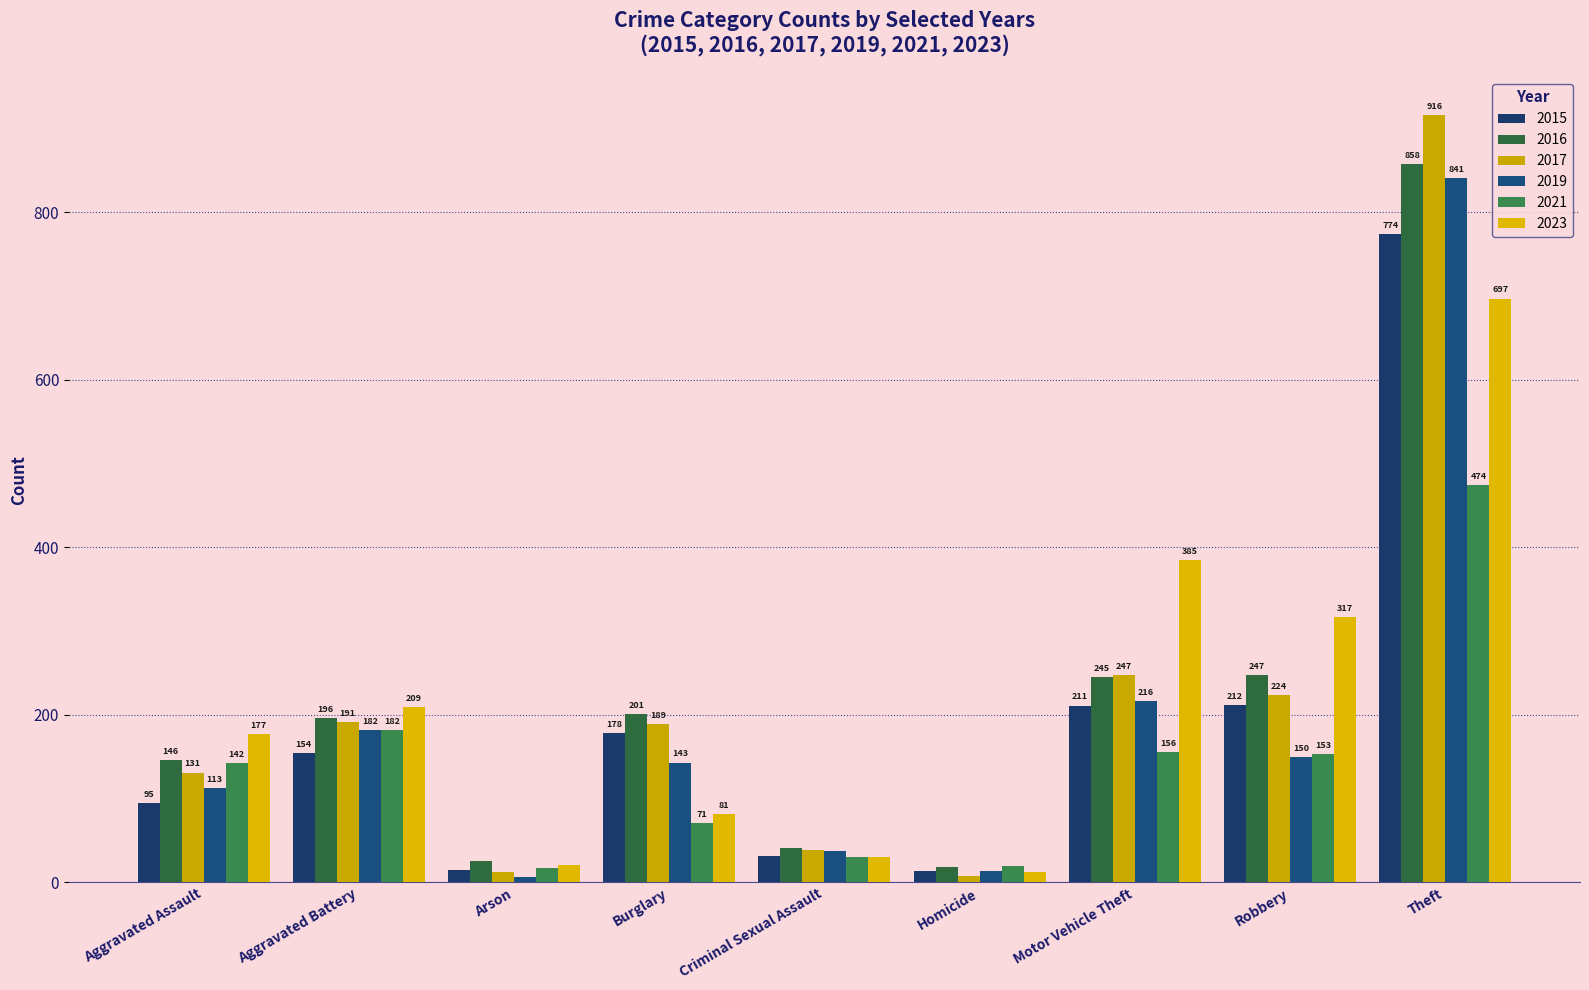

At how many categories does at least one series exceed 35?

7